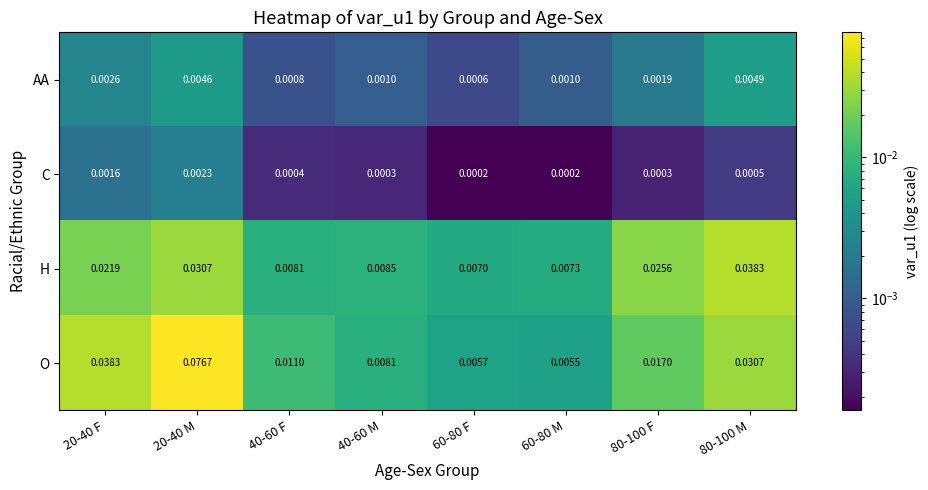

Between 40-60 M and 80-100 F, which series saw the biggest shift?

H